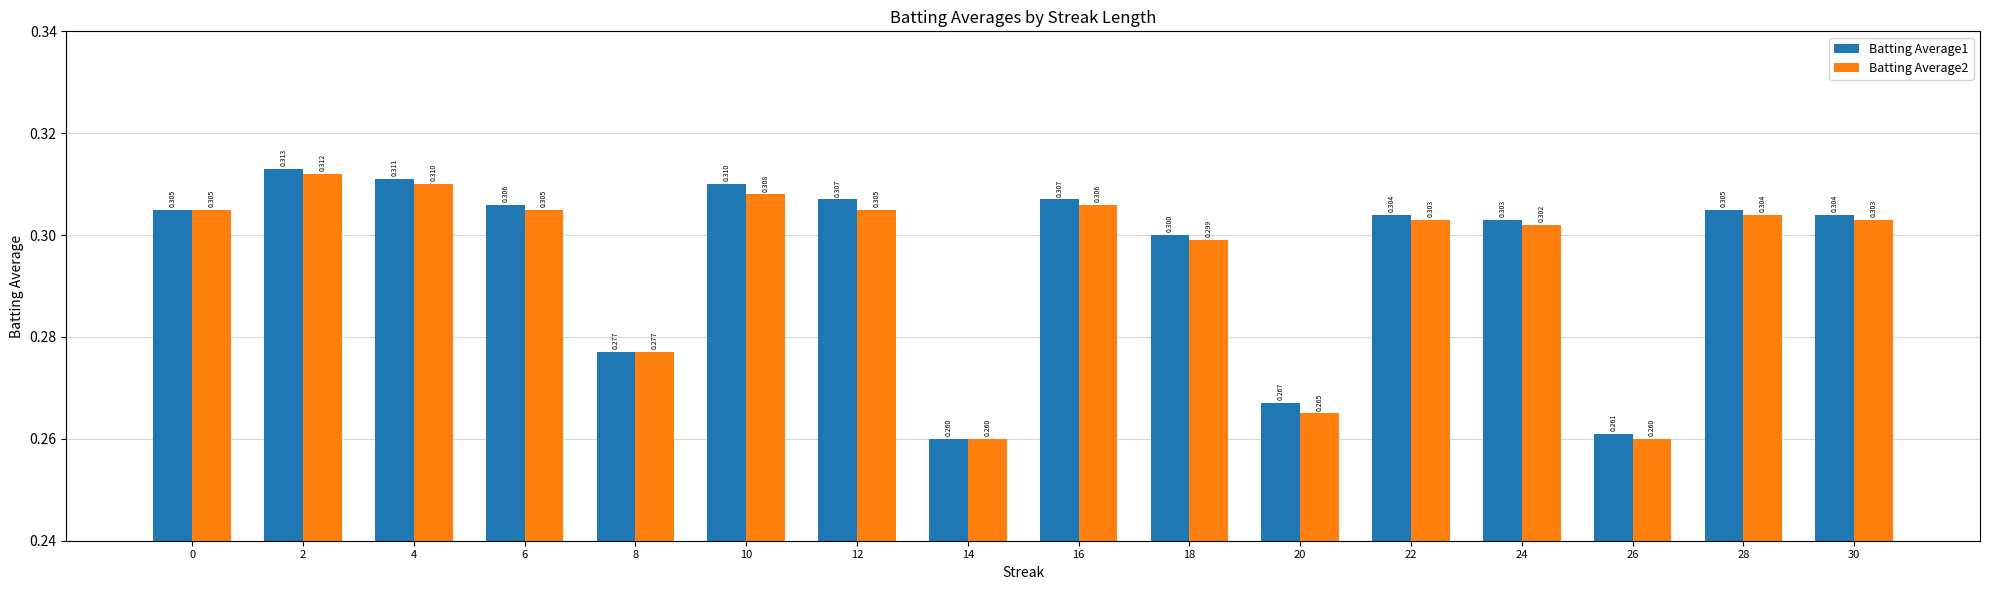

What are all the series names shown in the legend?

Batting Average1, Batting Average2